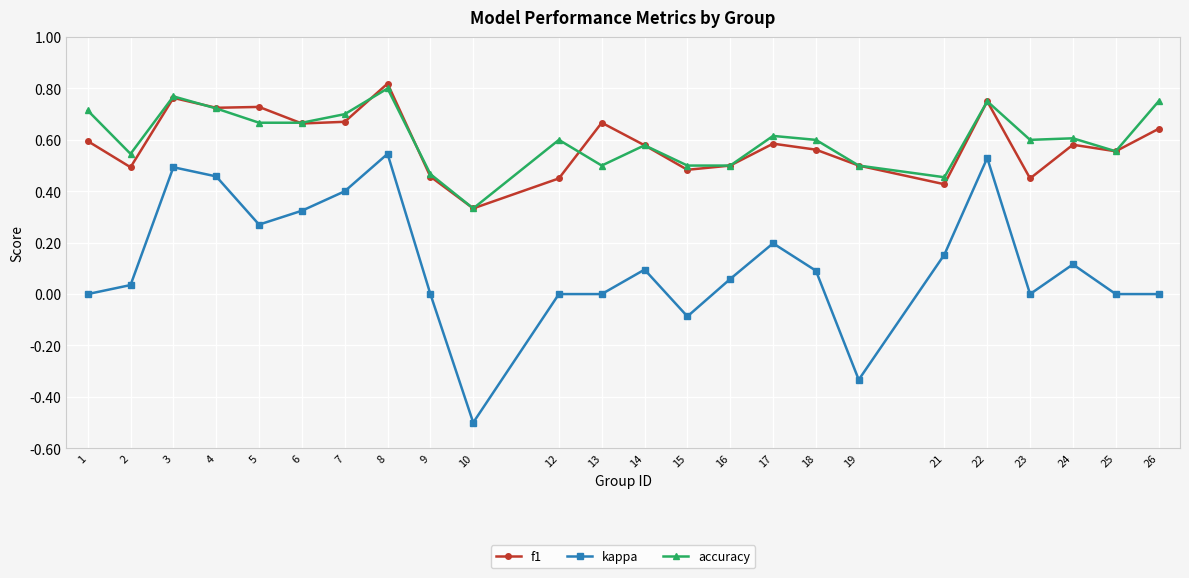

Count the number of categories in the chart.

24